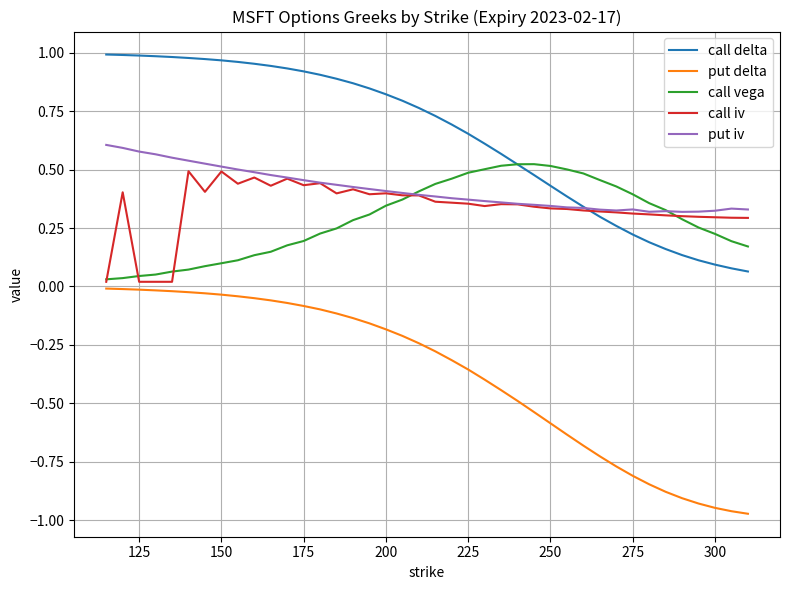

Which series has the largest total across all categories?

call delta